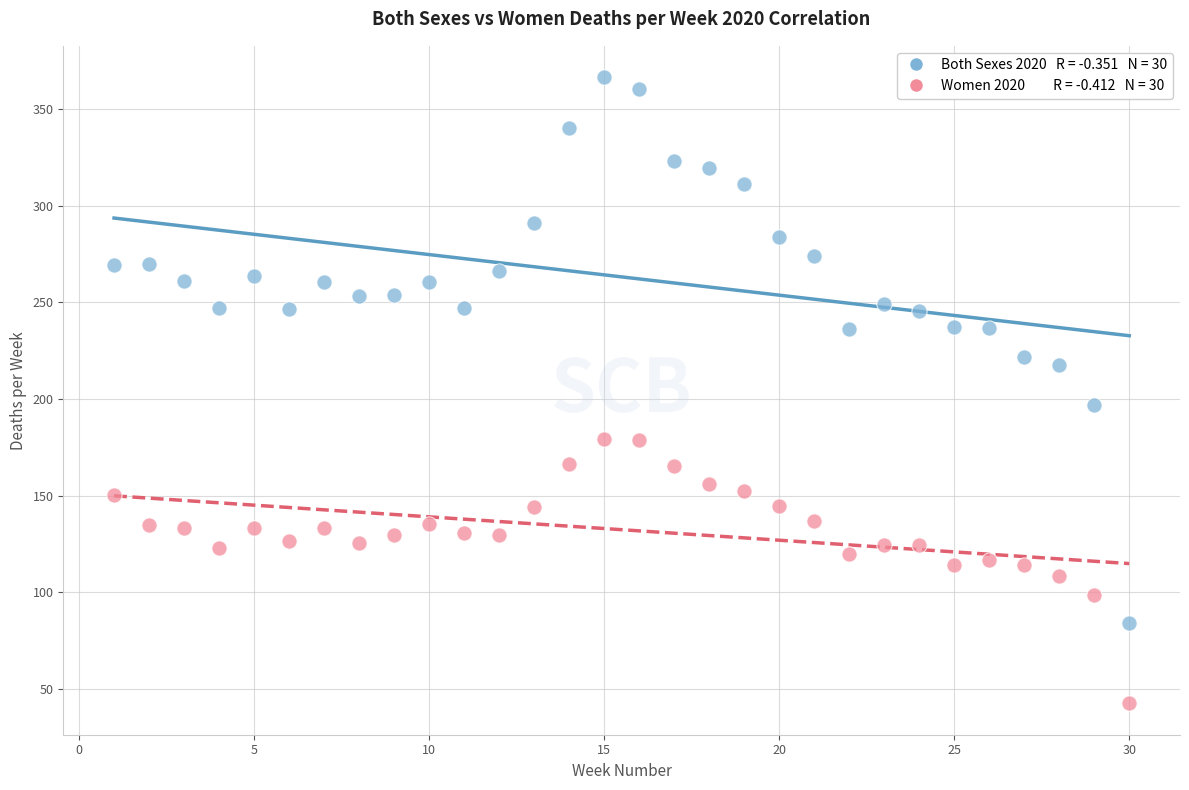

Across all data points, what is the range of Y values (max minus min)?

324.2